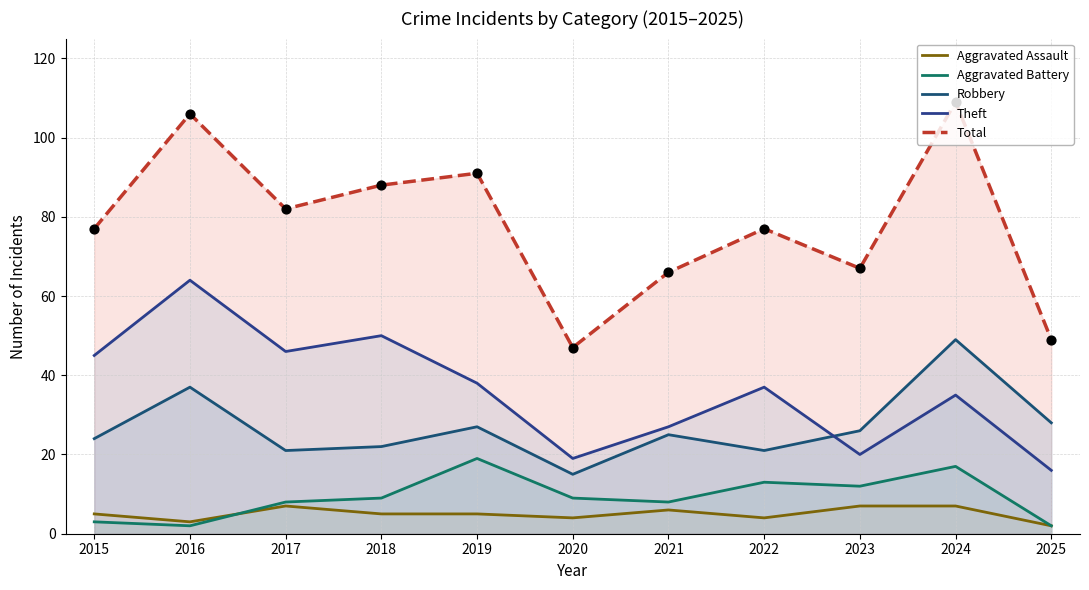

Which series contains the highest Y value?

Total